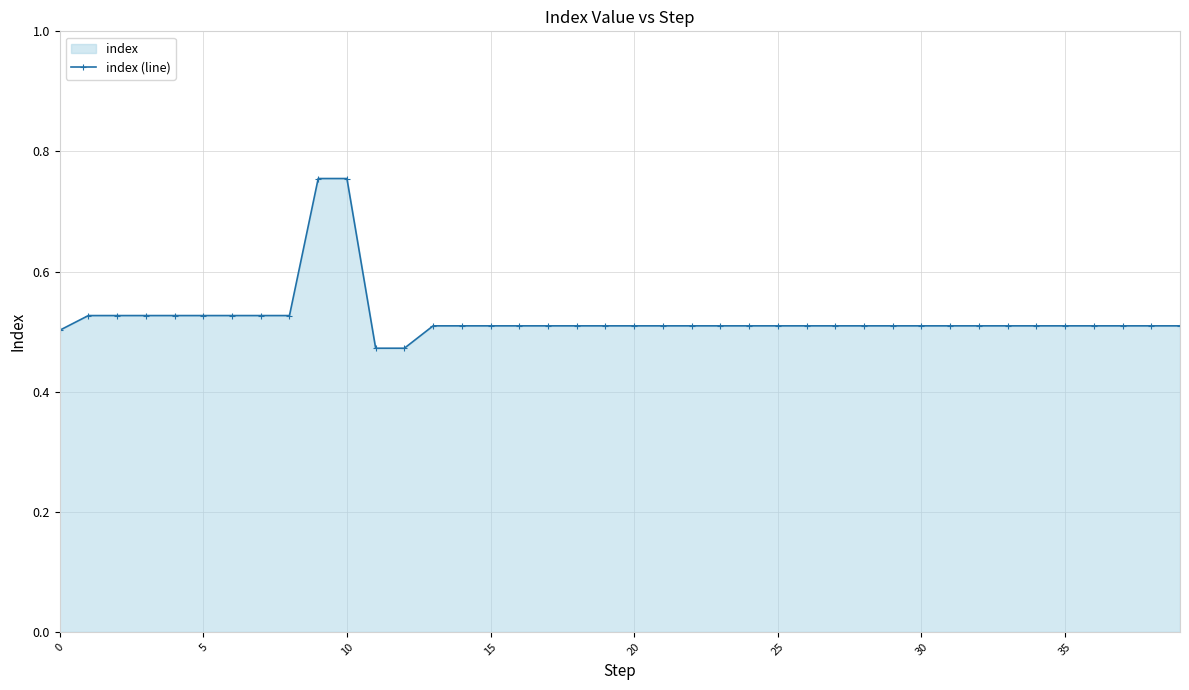

True or false: there are more than 2 points higher than both neighbors.

False